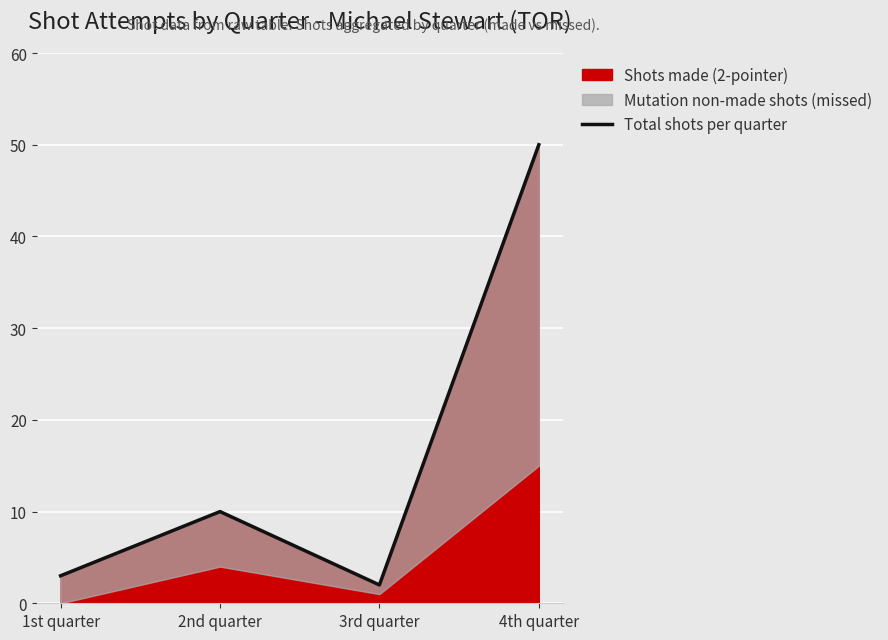

What is the sum of all values?

65